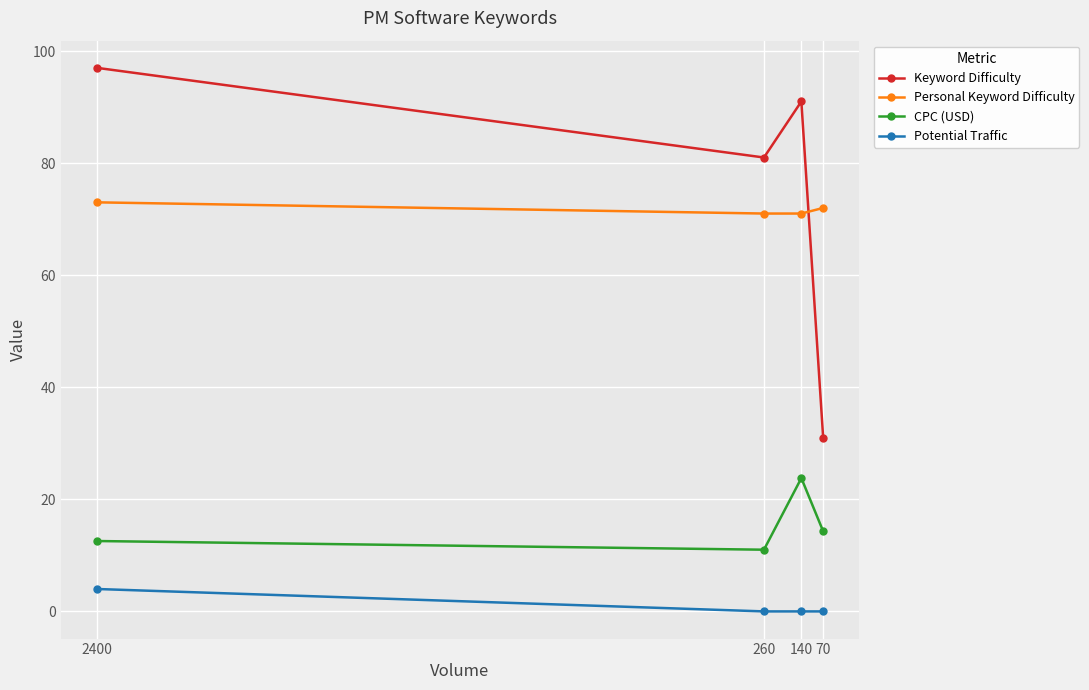

List the series in order of their peak value, lowest first.

Potential Traffic, CPC (USD), Personal Keyword Difficulty, Keyword Difficulty